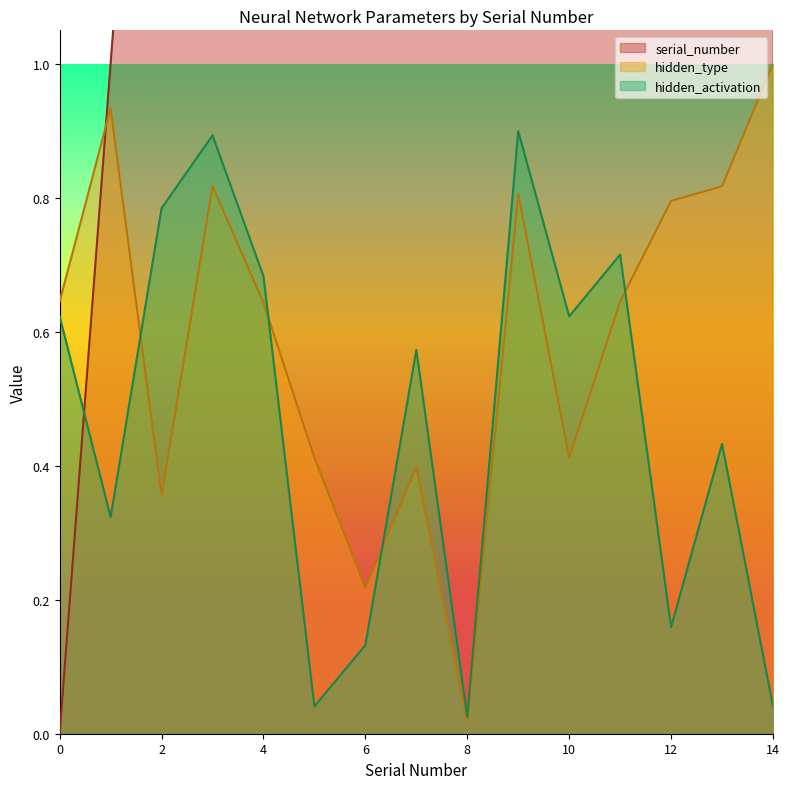

How many intersections are there between hidden_activation and serial_number?

1